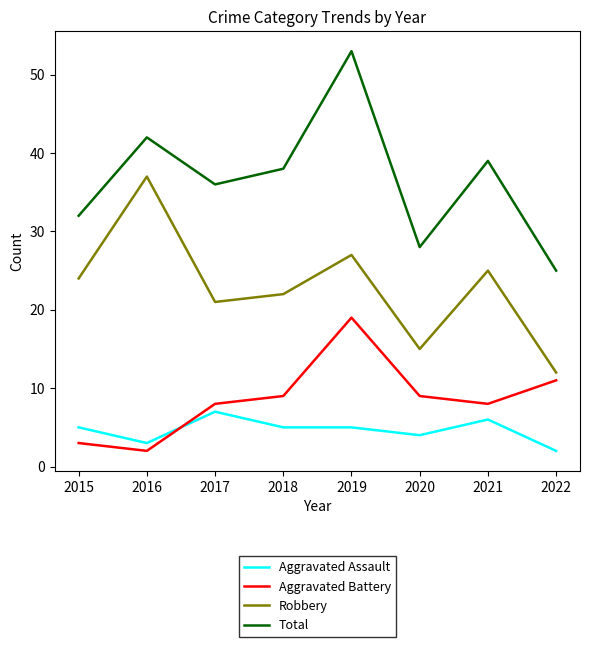

What is the average value of the Robbery series?

23